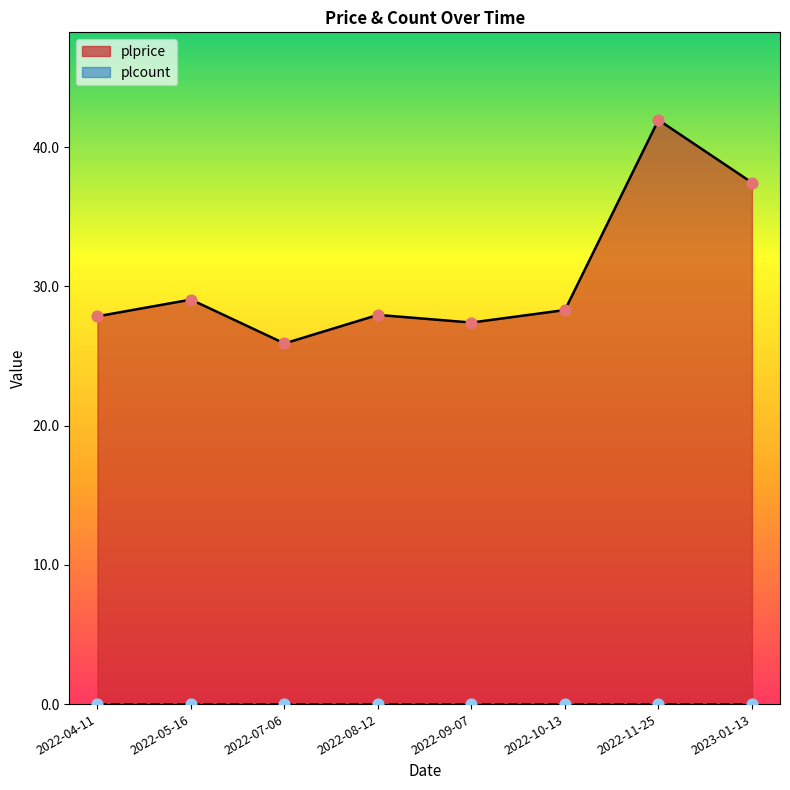

Approximately how many times larger is the value at 2022-05-16 compared to 2022-10-13?

1.0